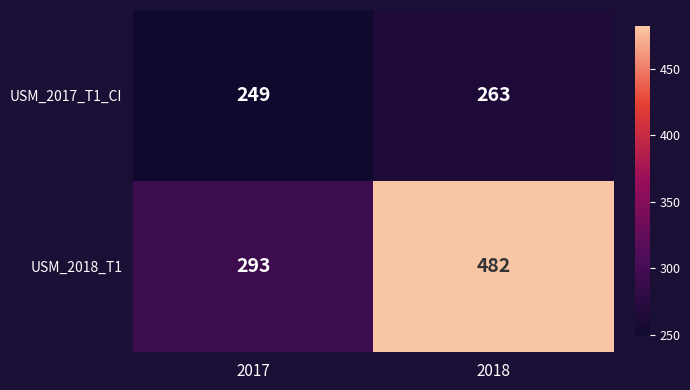

Reading left to right, transcribe all the data shown in this chart.

USM_2017_T1_CI: 249	263
USM_2018_T1: 293	482